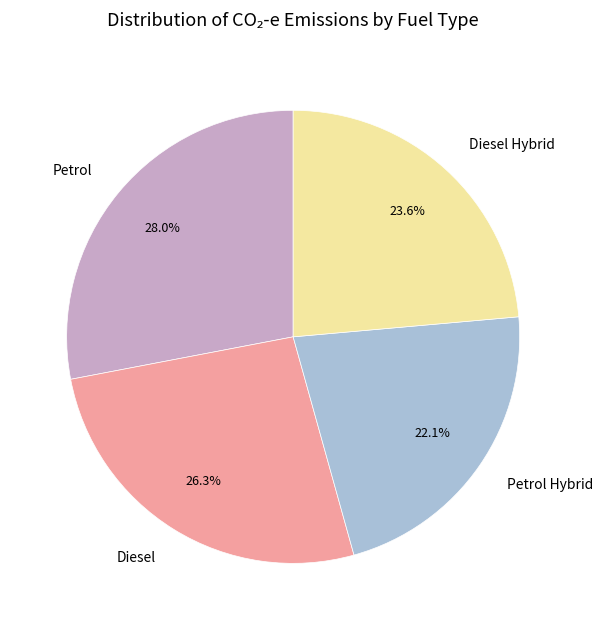

True or false: Petrol Hybrid accounts for 22% of the total.

True